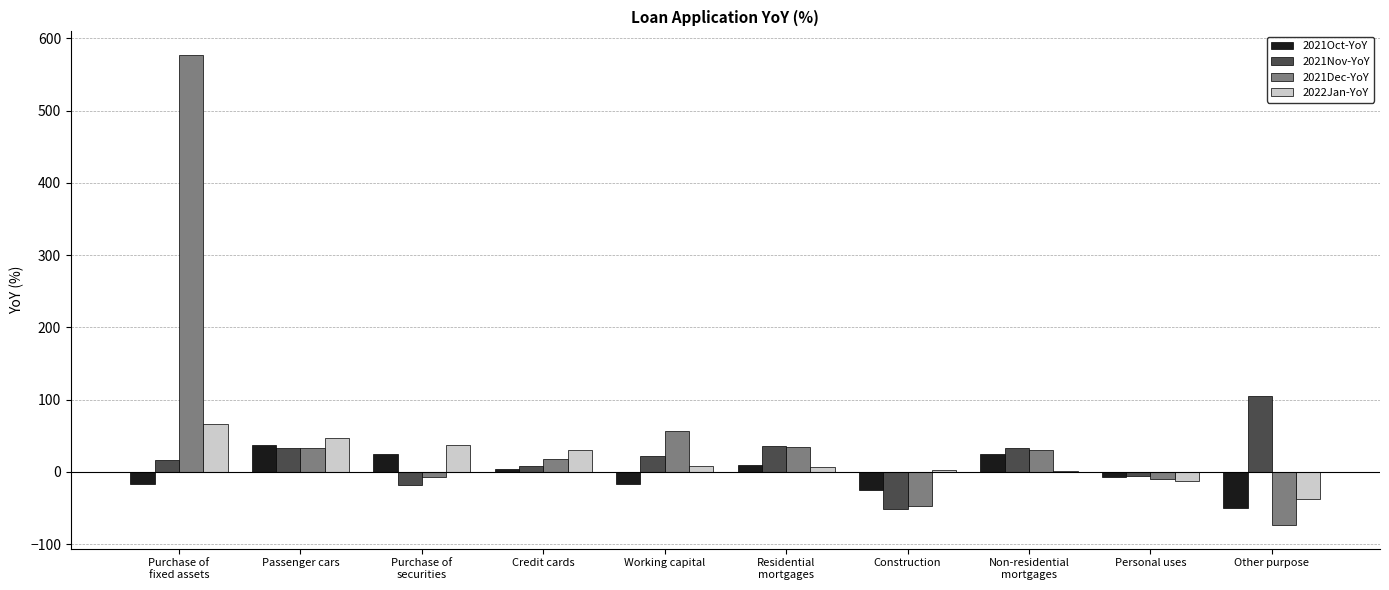

Where is 2021Dec-YoY nearest to the value 251?

Working capital